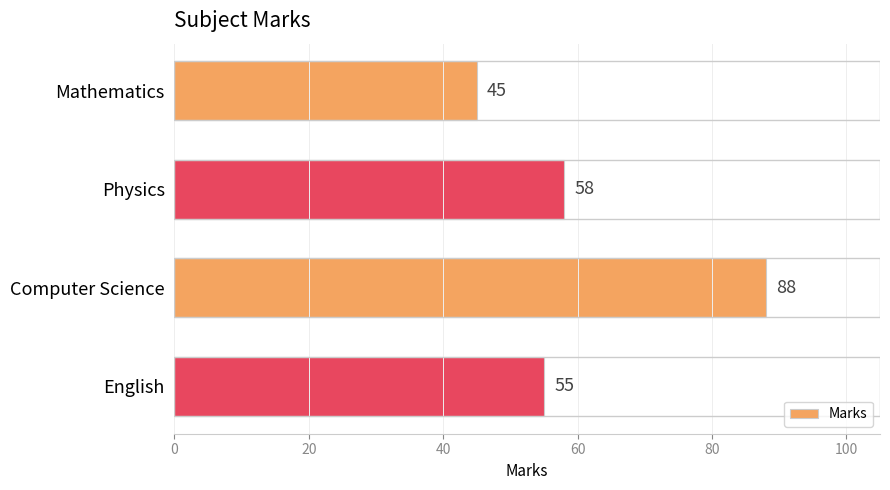

How many data points are less than 58?

2